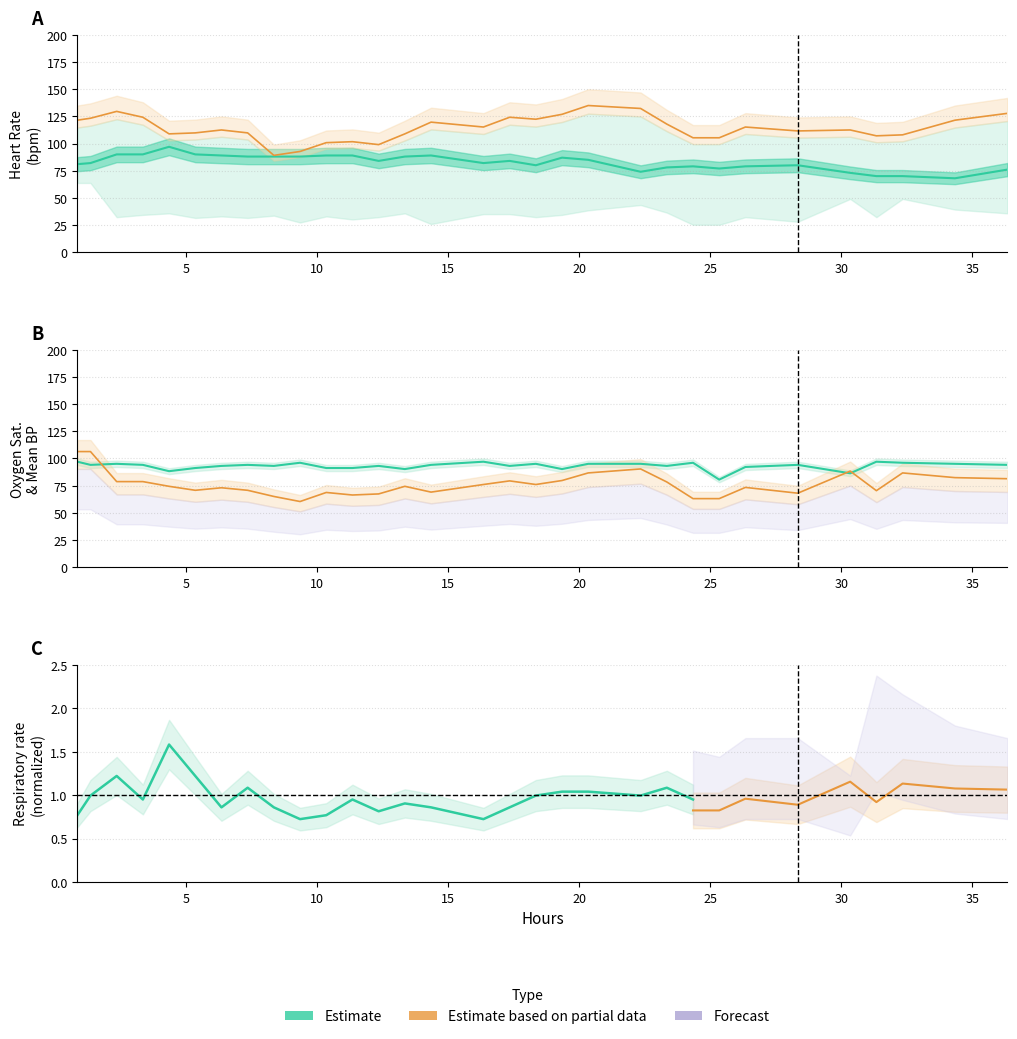

What is the lowest value of the Mean blood pressure series?

60.3